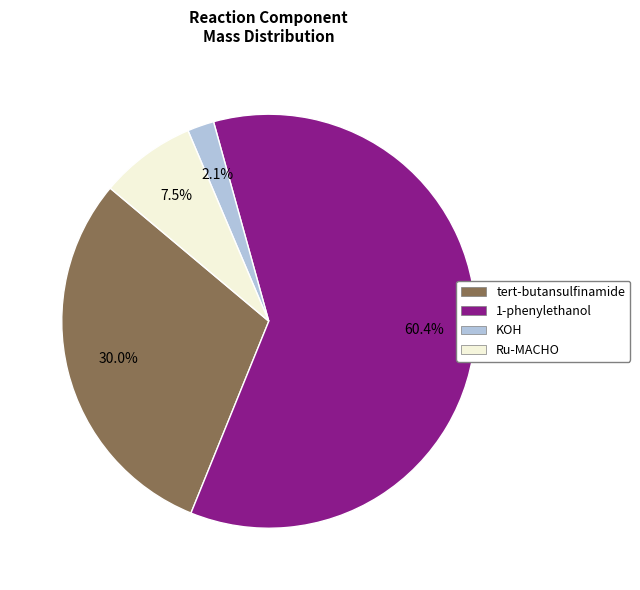

How much of the chart is everything except Ru-MACHO?

92.5%